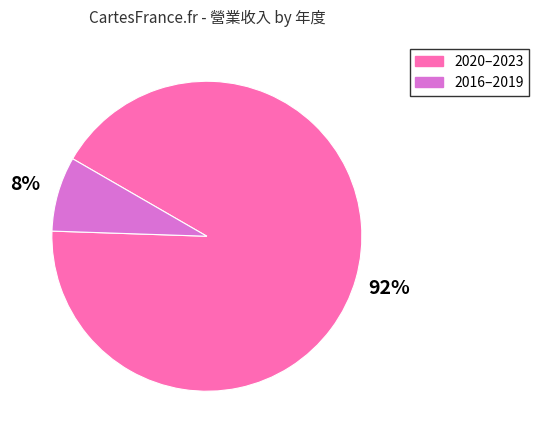

Rank the categories by value from lowest to highest.

2016–2019, 2020–2023